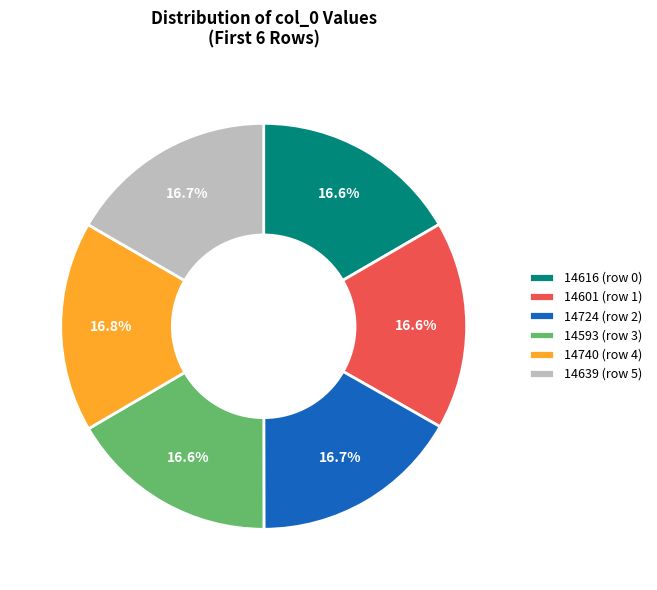

How many slices are in this pie chart?

6